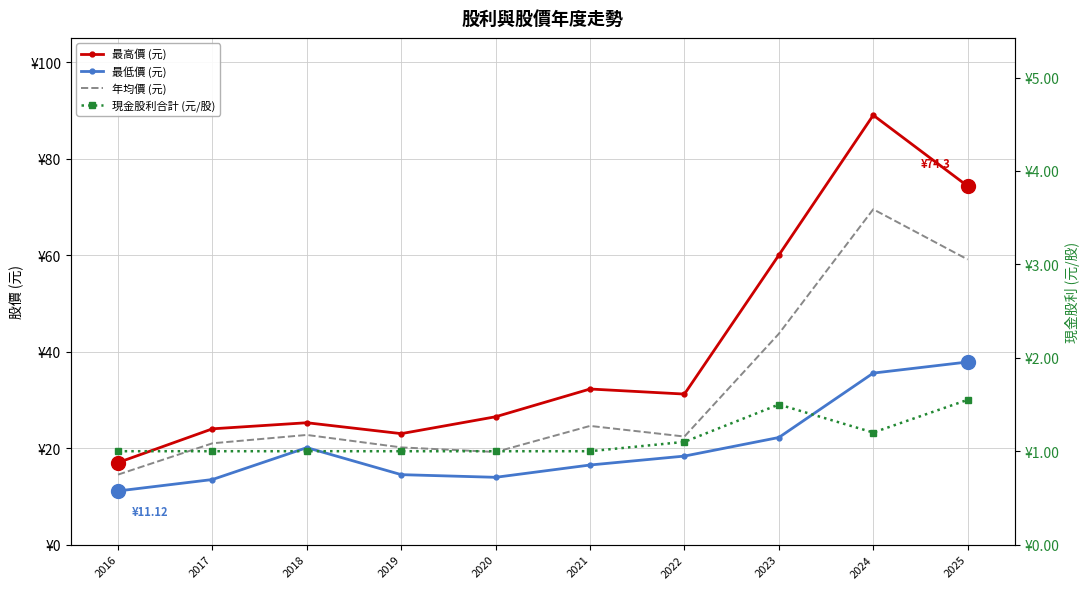

True or false: 最高價 (元) has more than 1 points higher than both neighbors.

True